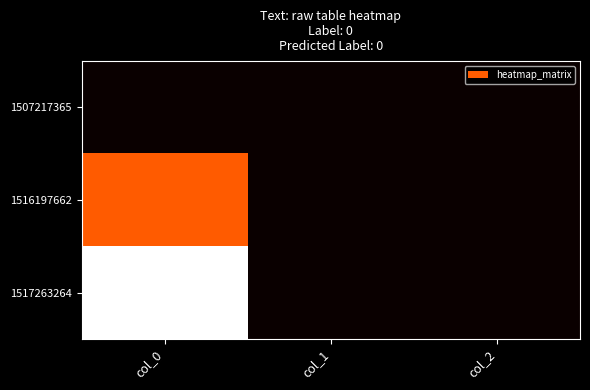

At col_2, list the series in order from largest to smallest.

1507217365, 1516197662, 1517263264